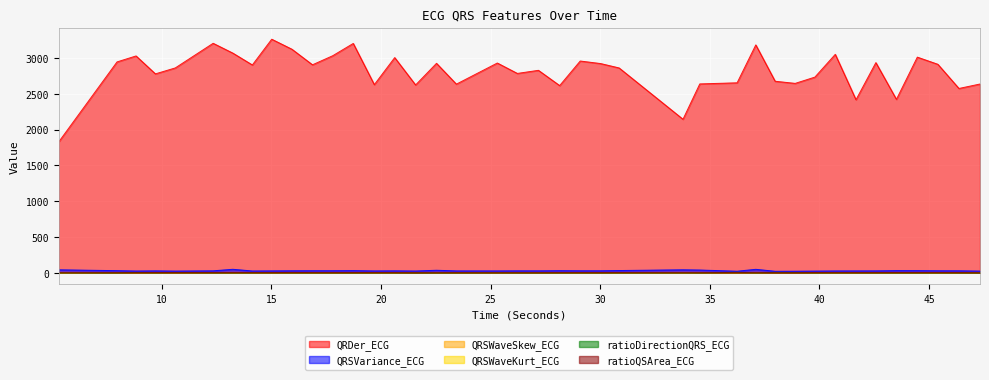

What position from the left is 5.3046875?

1